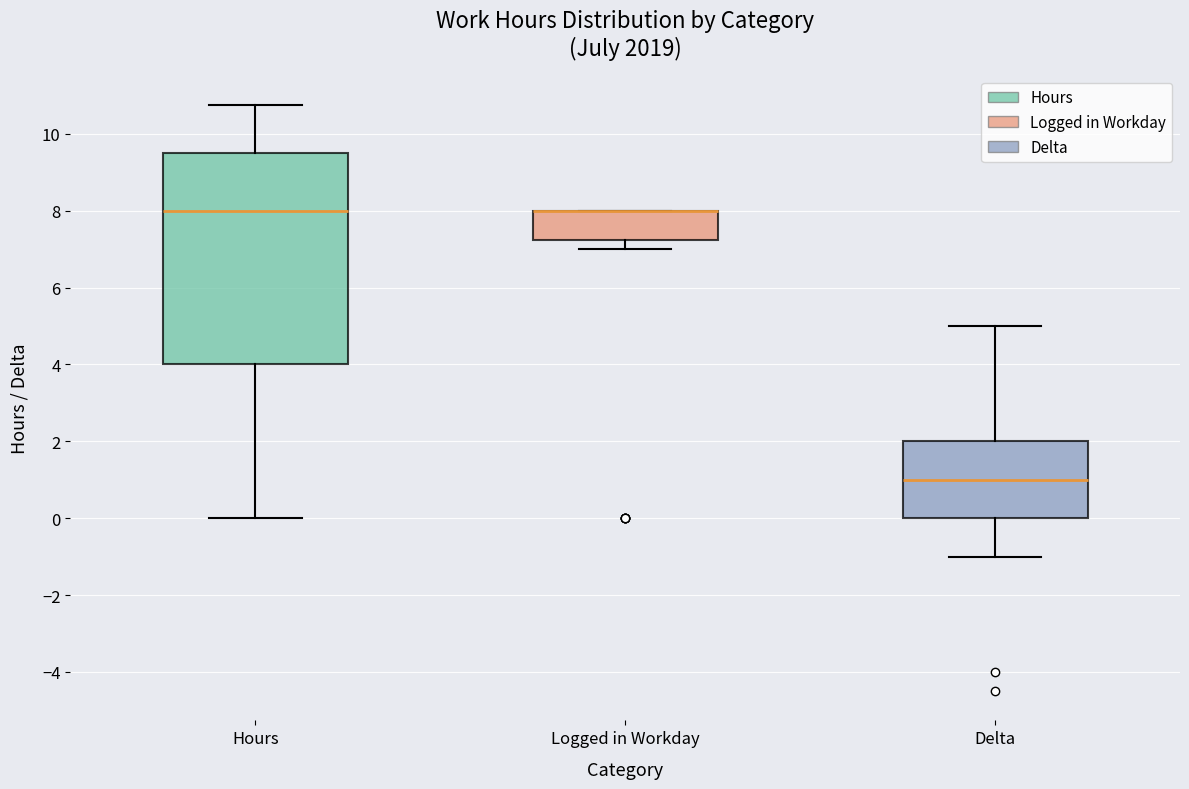

Reading left to right, read every box against the y-axis: the position of its median line, the range the box covers, and the ends of its whiskers. The values are not printed on the chart, so give them approximately, as read against the axis.

Hours: median 8.0, box 4.0 to 9.6, whiskers 0.0 to 10.8
Logged in Workday: median 8.0 (drawn on the box's upper edge), box 7.2 to 8.0, whiskers 7.0 to 8.0
Delta: median 1.0, box 0.0 to 2.0, whiskers -1.0 to 5.0